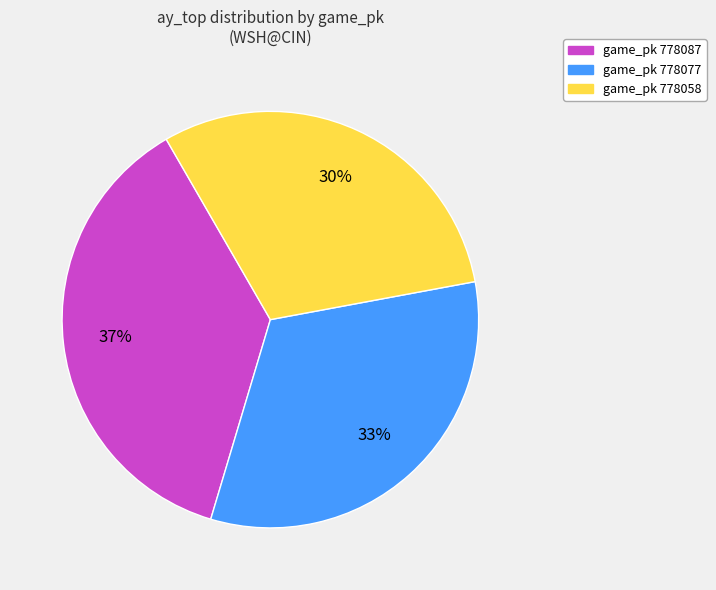

To the nearest percent, what is the difference between the largest and smallest slice percentages?

7%